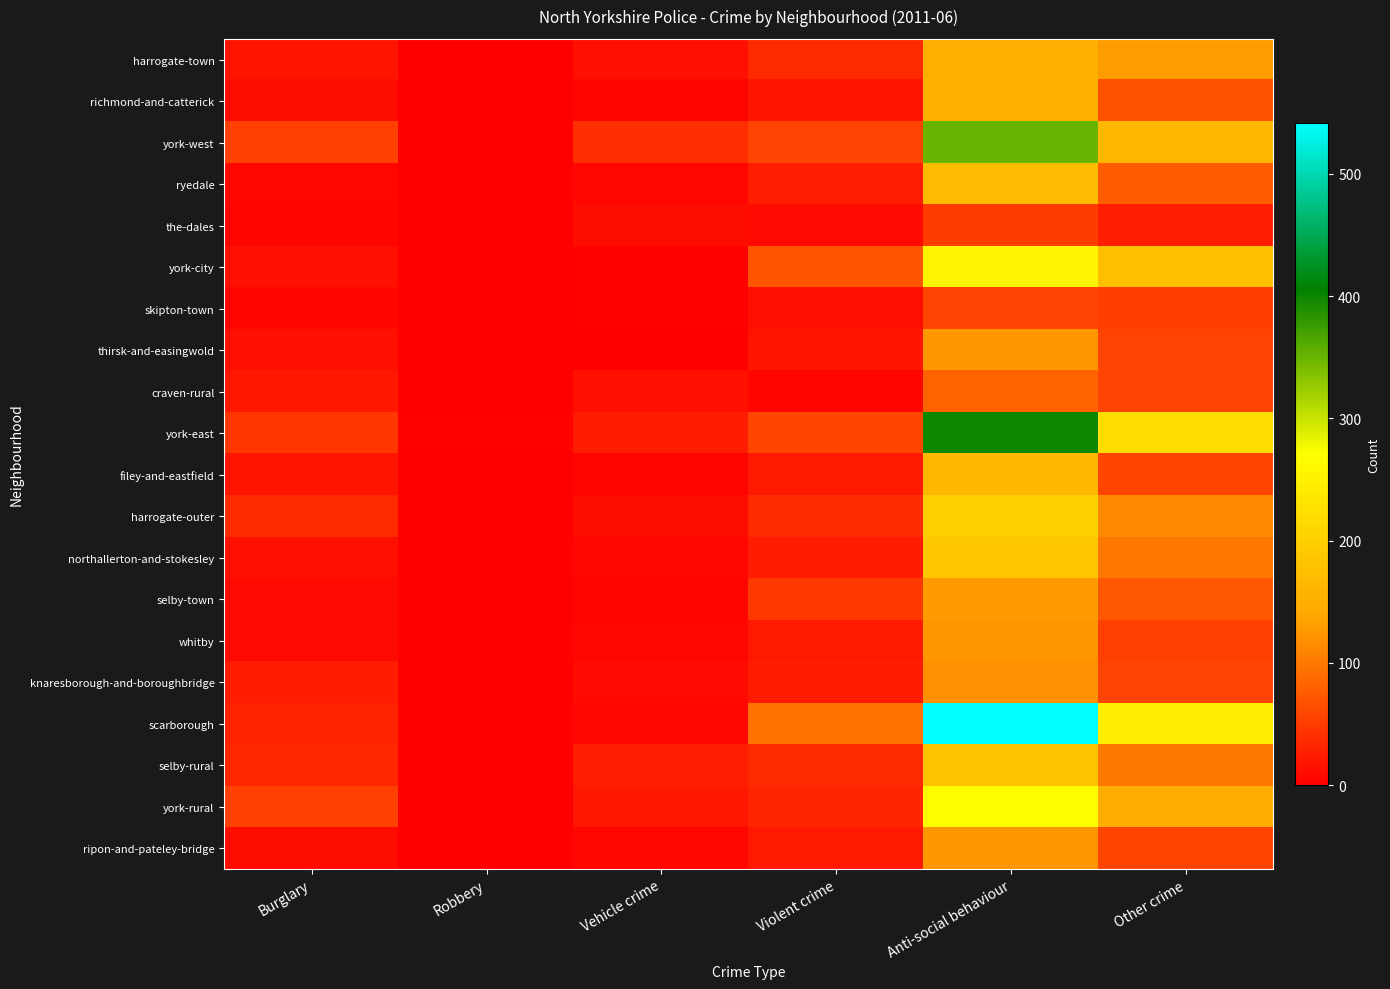

What is the spread (max minus min) of values at Vehicle crime?

38